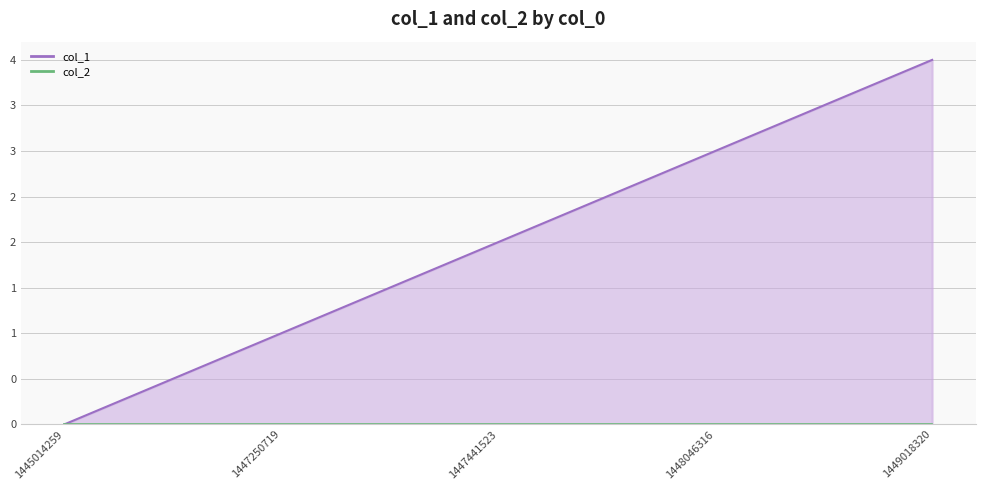

Approximately how many times larger is the value at 1448046316 compared to 1449018320?

0.8